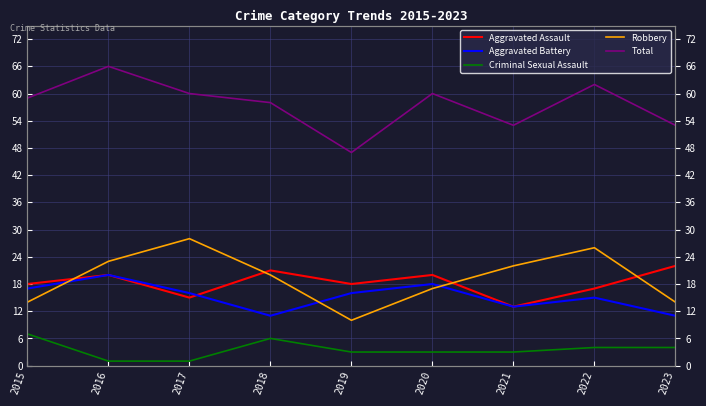

Between 2022 and 2016, which is larger?

2016